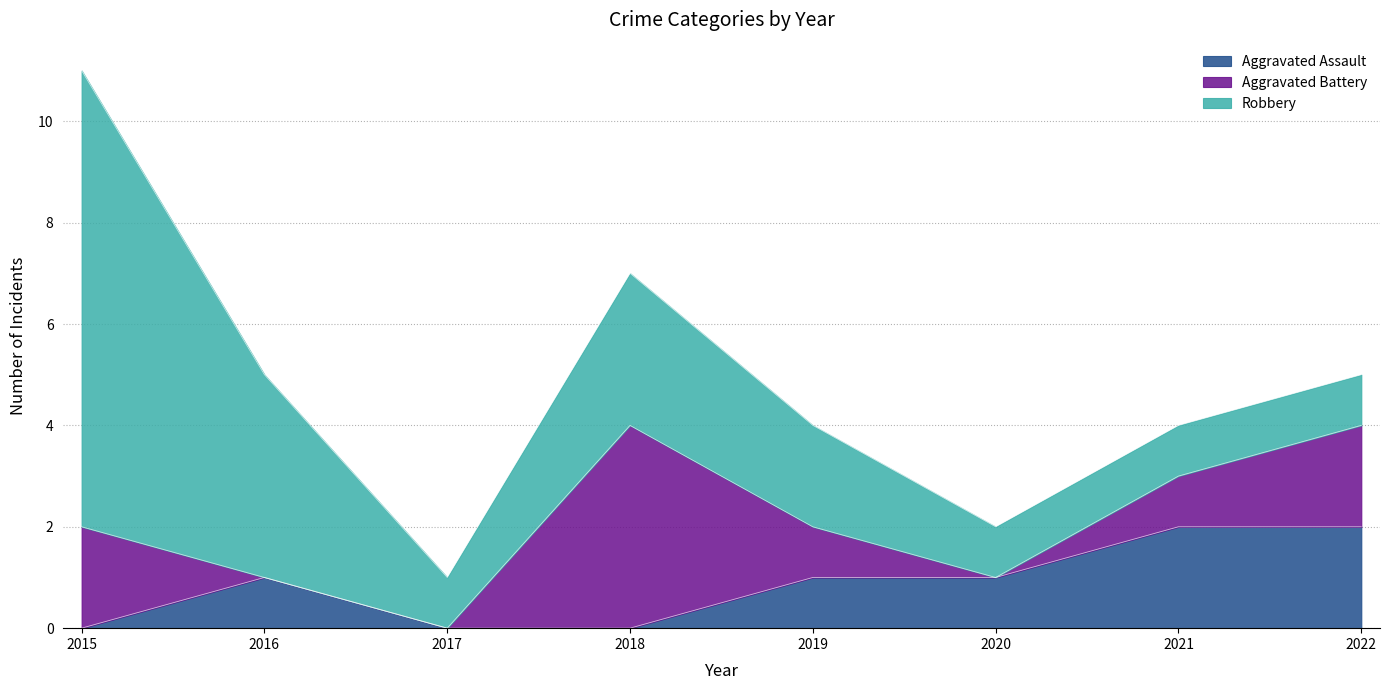

At which category does the chart reach its minimum across all series?

2015